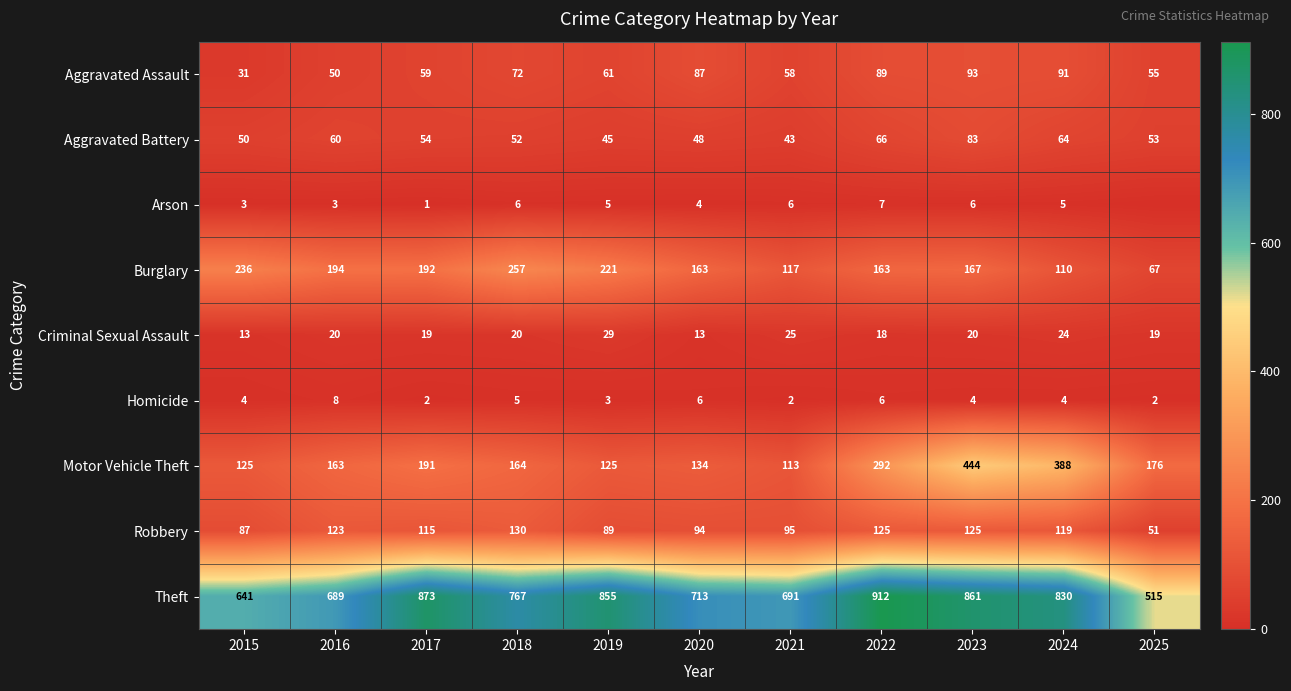

Rank the series at 2019 from highest to lowest value.

Theft, Burglary, Motor Vehicle Theft, Robbery, Aggravated Assault, Aggravated Battery, Criminal Sexual Assault, Arson, Homicide